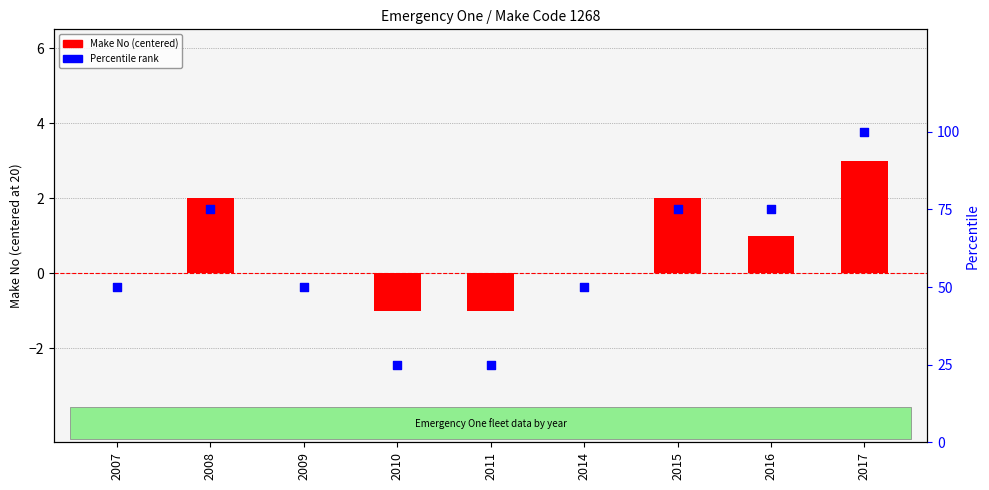

At which category is the sum across all series the highest?

2017